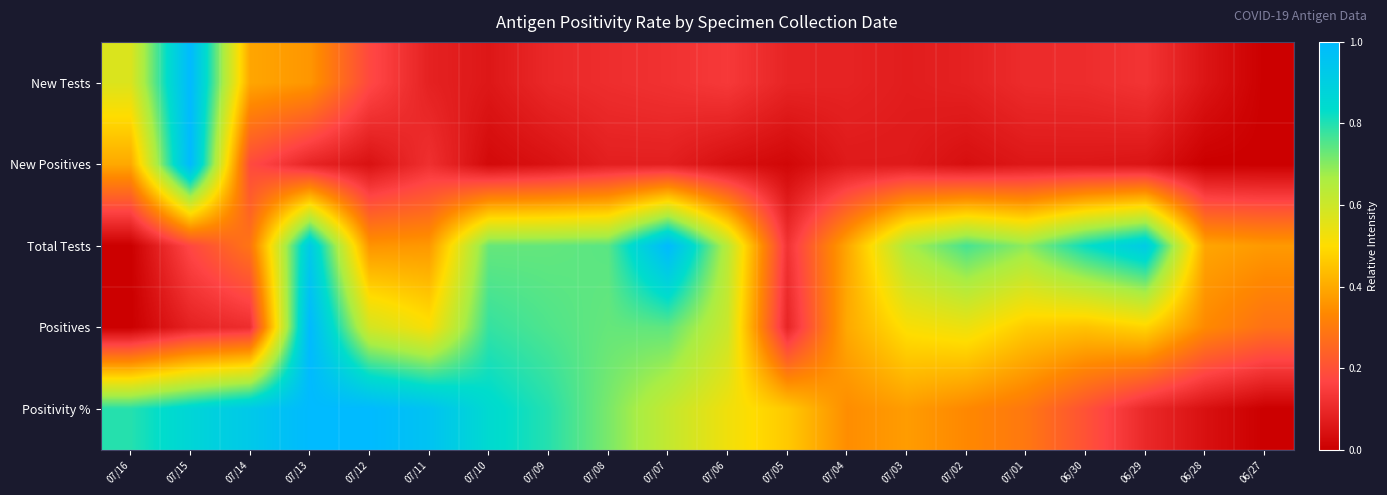

At how many categories does at least one series exceed 0?

20